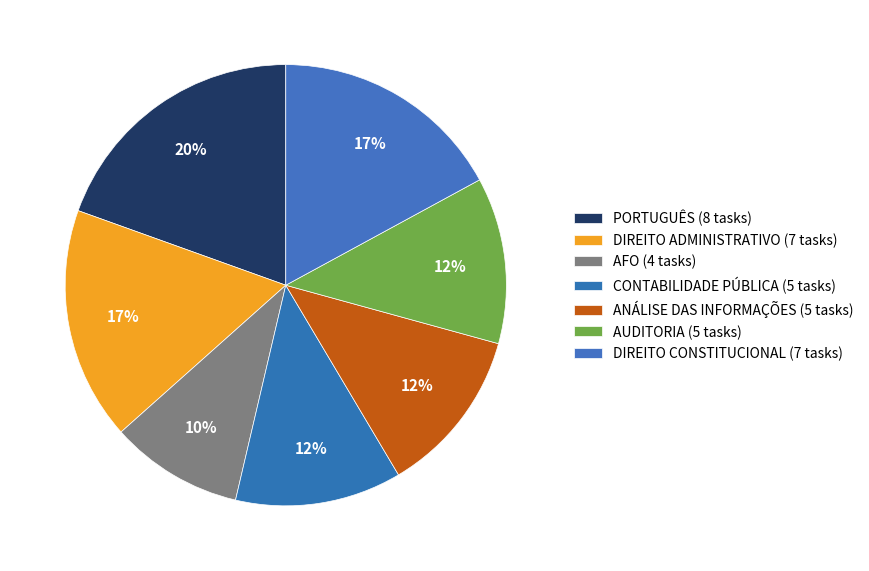

Is there a majority slice in this chart?

No